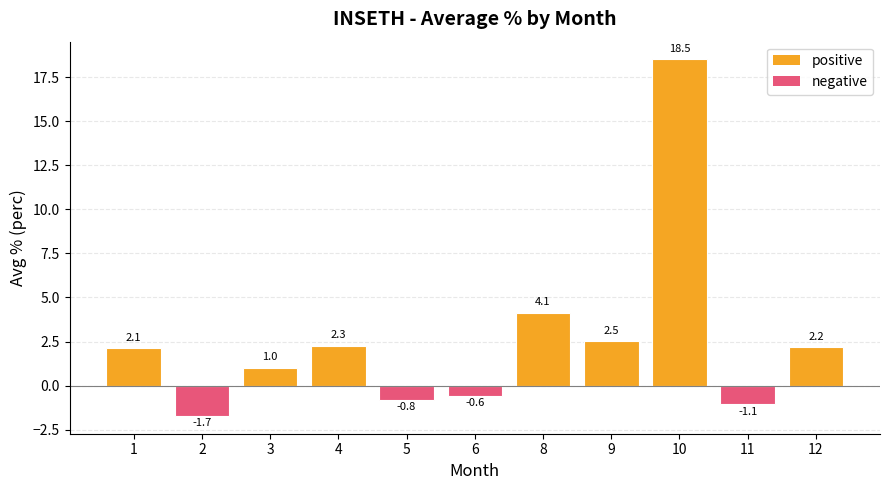

How many series are shown in this chart?

1